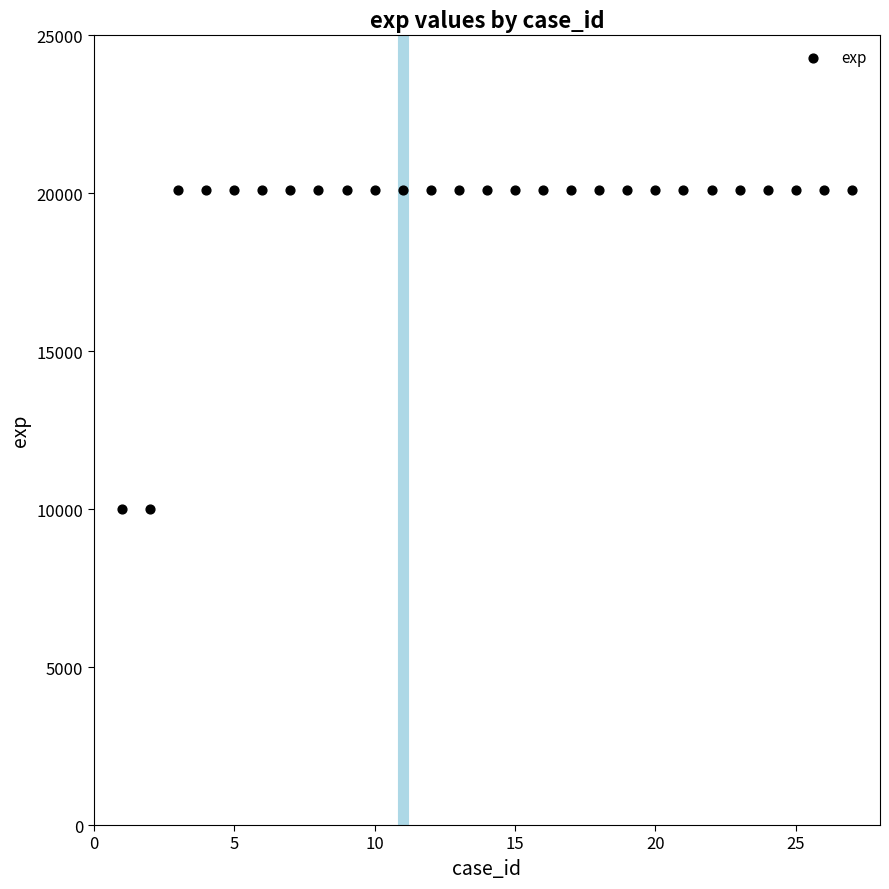

What is the range of Y values (max minus min)?

10108